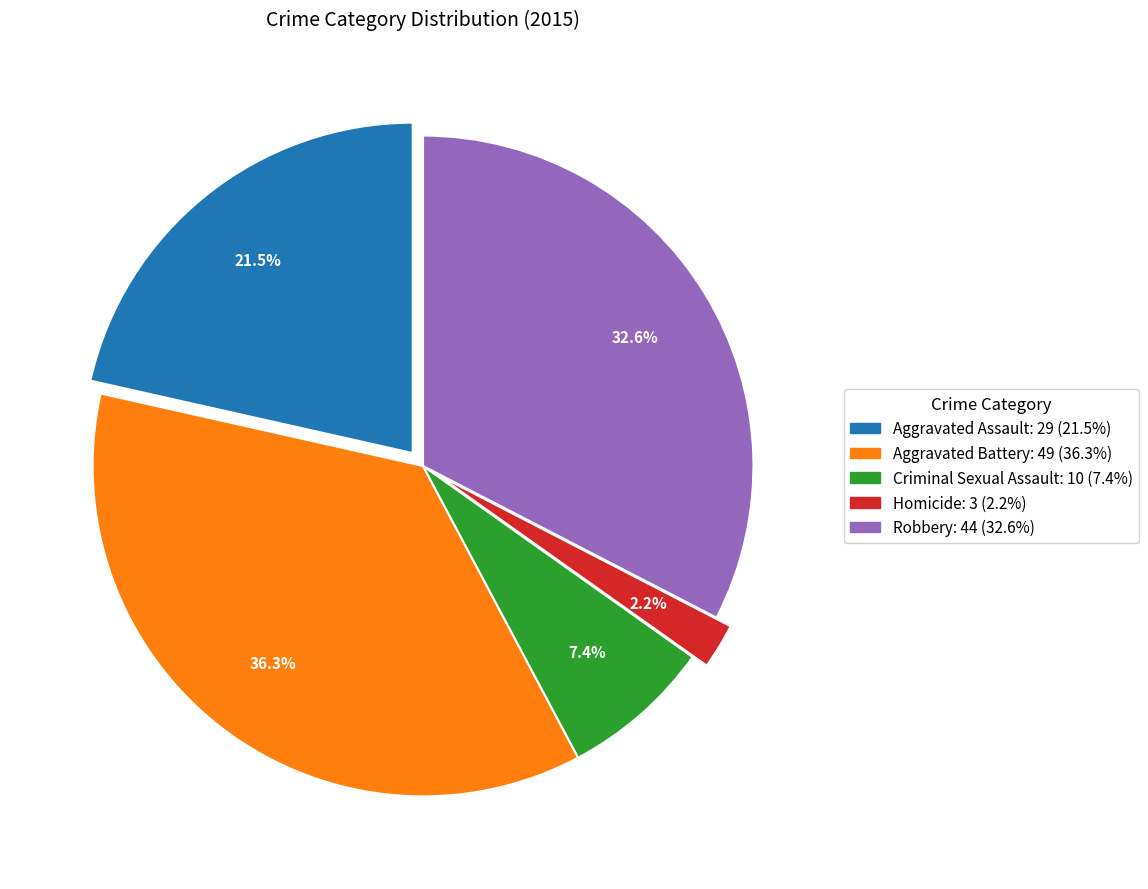

Rank the categories by value from highest to lowest.

Aggravated Battery, Robbery, Aggravated Assault, Criminal Sexual Assault, Homicide